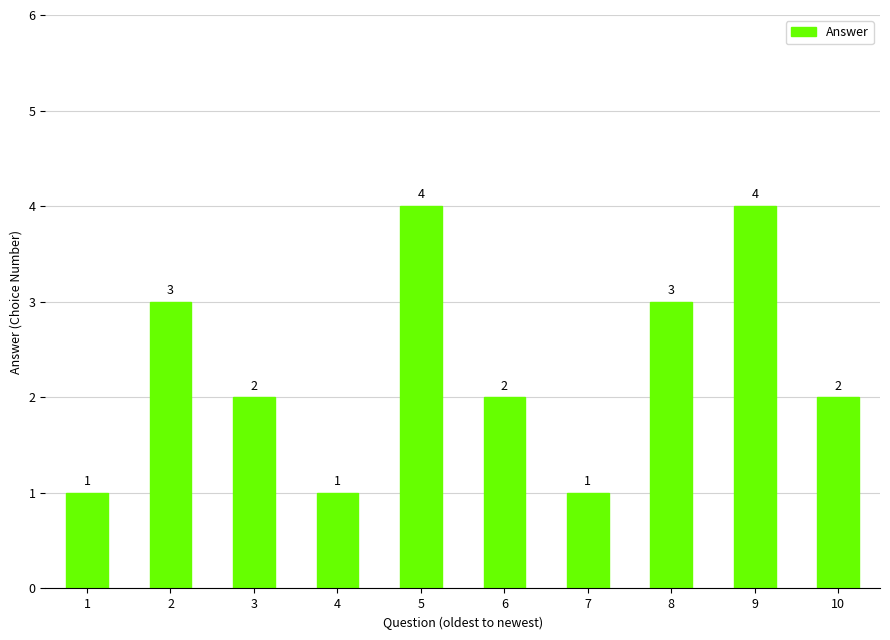

Which has a higher value, 7 or 10?

10